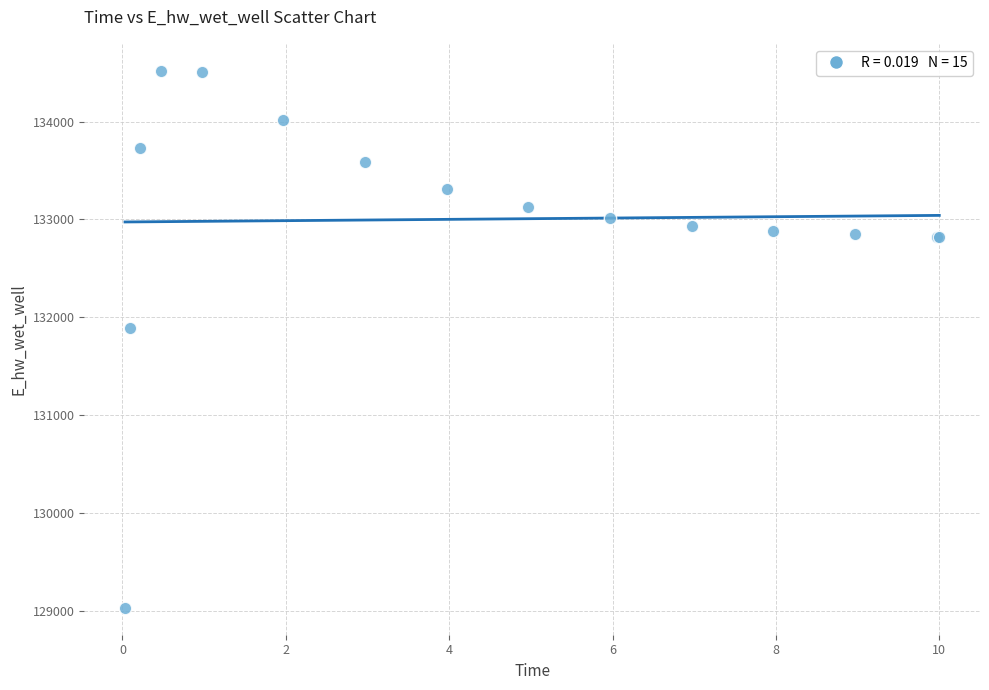

What Y value in the scatter plot is closest to 131775?

131894.7